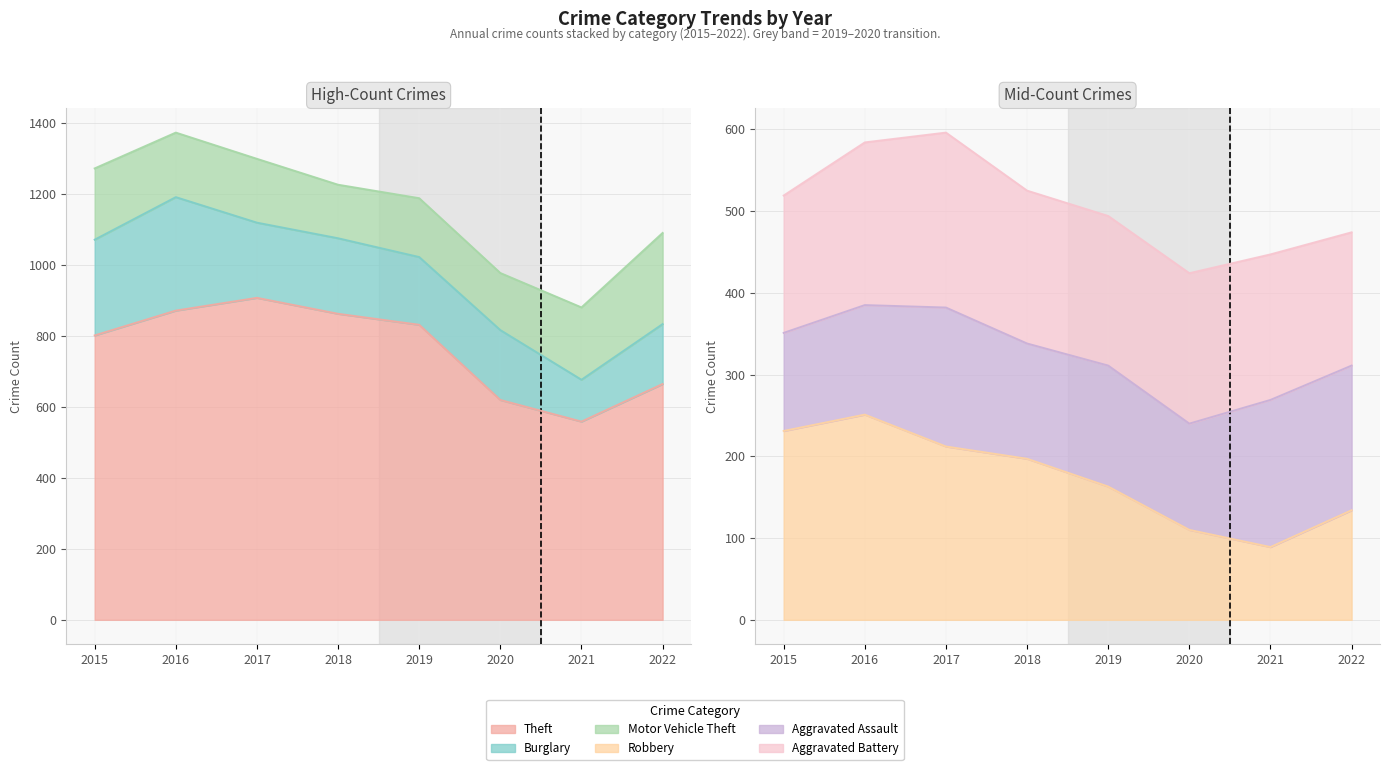

The Robbery series shows 134 at 2022. True or false?

True